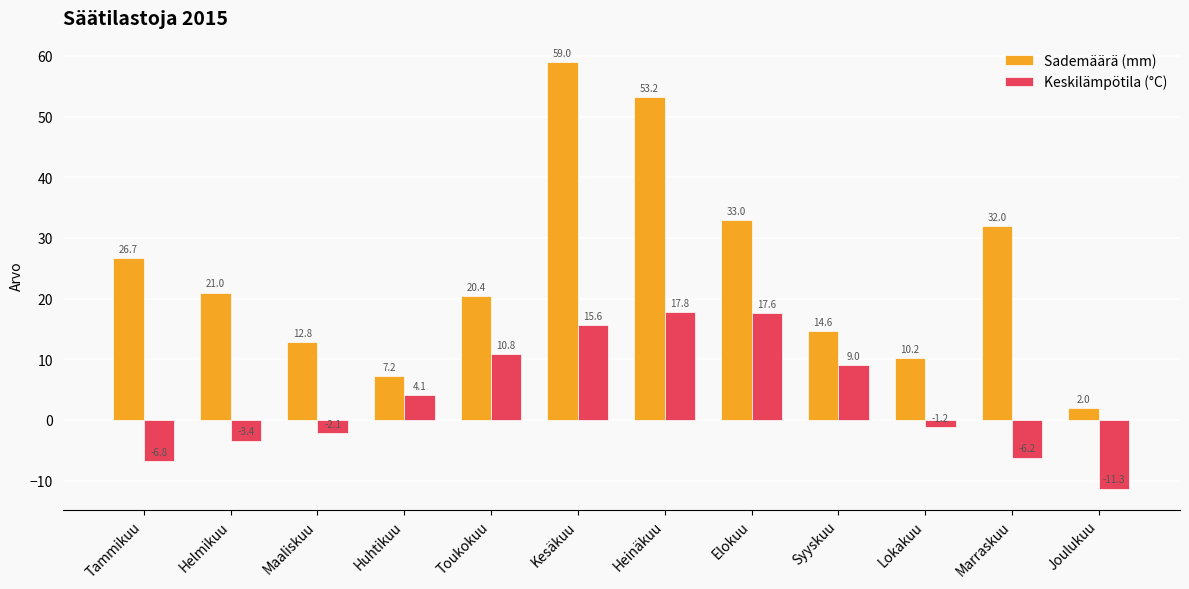

Which series has the largest range (max minus min)?

Sademäärä (mm)